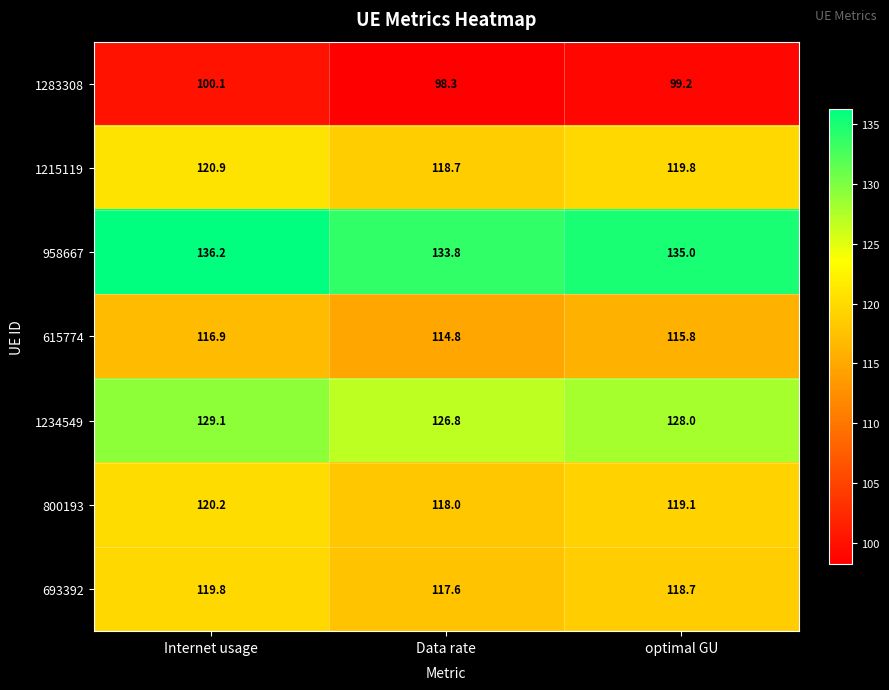

The value of 800193 at optimal GU is 198.9. True or false?

False